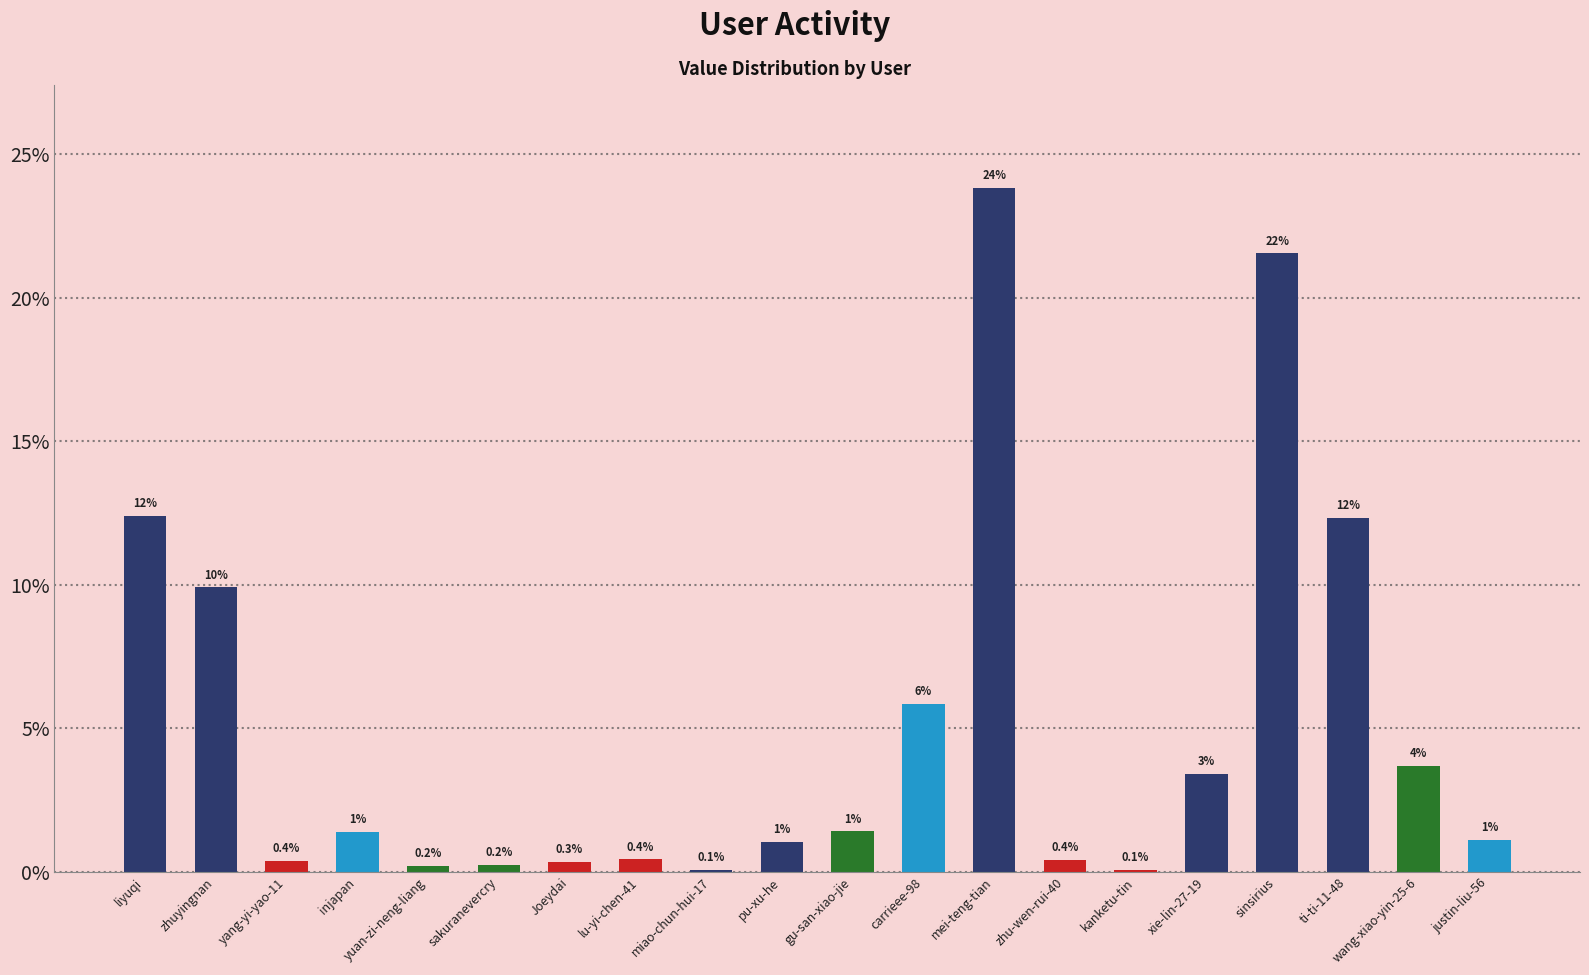

Between zhu-wen-rui-40 and gu-san-xiao-jie, which is larger?

gu-san-xiao-jie